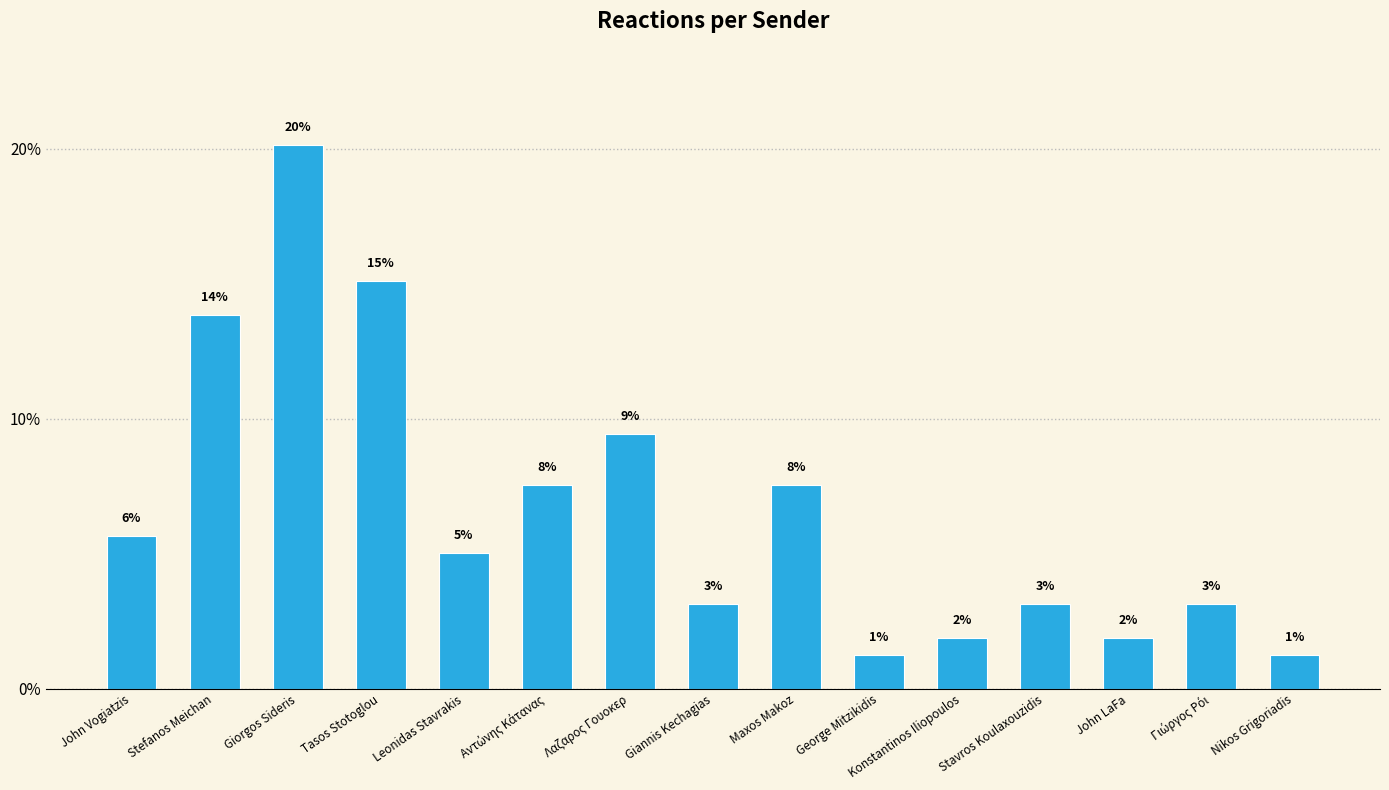

Rank the categories by value from lowest to highest.

George Mitzikidis, Nikos Grigoriadis, Konstantinos Iliopoulos, John LaFa, Giannis Kechagias, Stavros Koulaxouzidis, Γιώργος Ρόι, Leonidas Stavrakis, John Vogiatzis, Αντώνης Κάτανας, Maxos Makoz, Λαζαρος Γουοκερ, Stefanos Meichan, Tasos Stotoglou, Giorgos Sideris